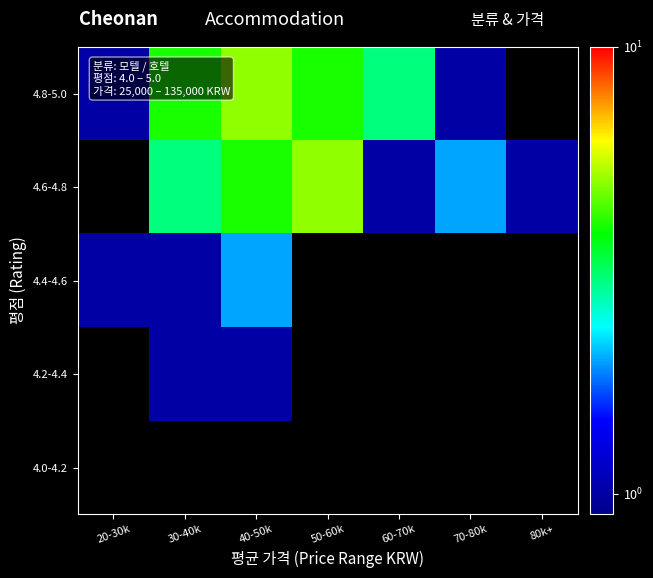

Rank the categories by 4.0-4.2 value from highest to lowest.

20-30k, 30-40k, 40-50k, 50-60k, 60-70k, 70-80k, 80k+